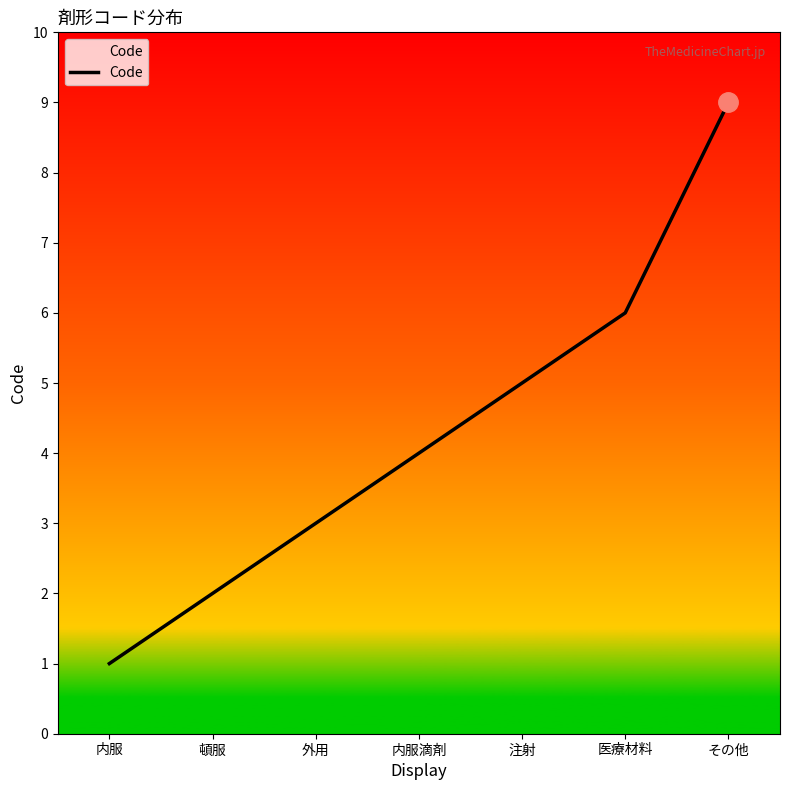

What value does the data have at その他?

9